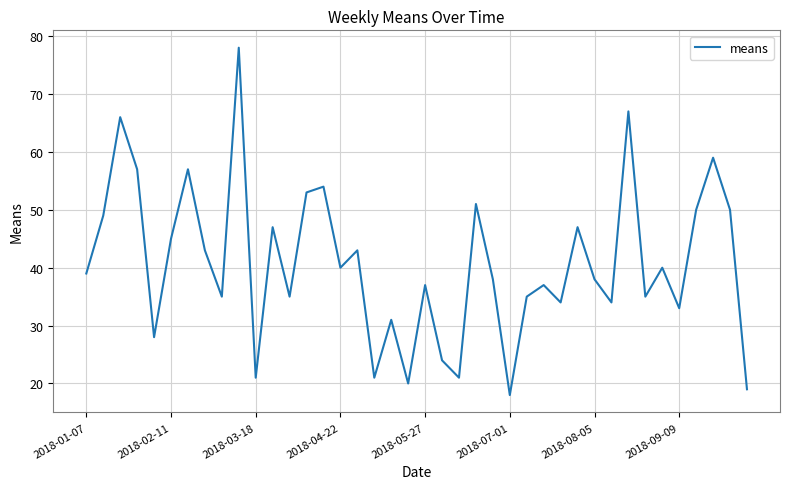

What is the difference between the maximum and minimum values?

60